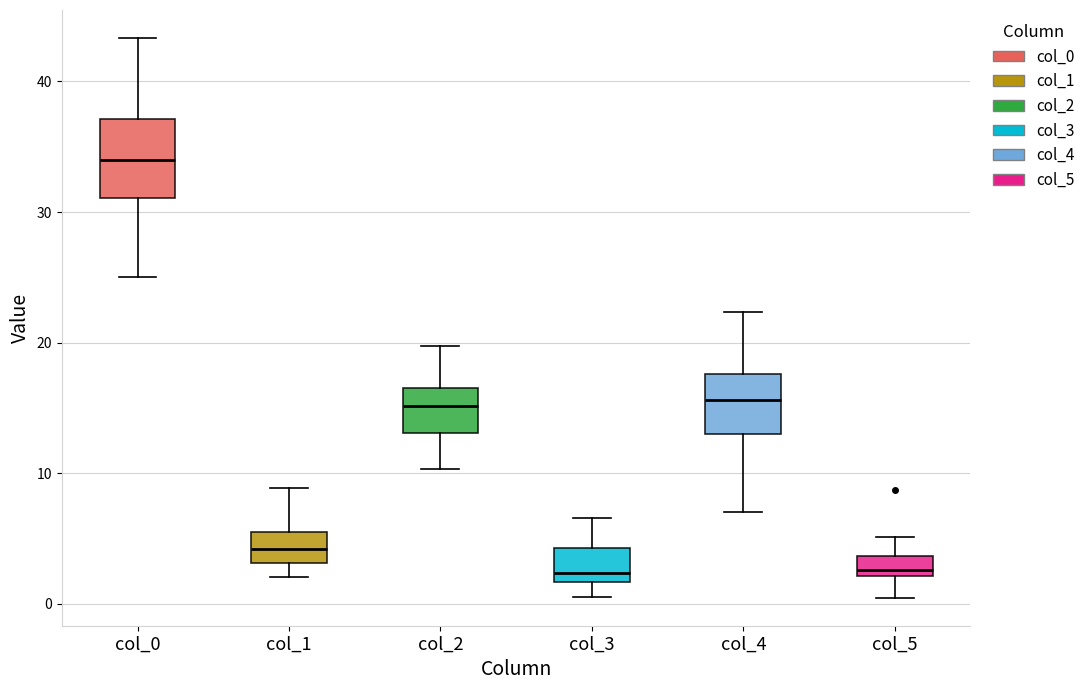

Comparing the boxes themselves (not the whiskers), which one is the tallest?

col_0